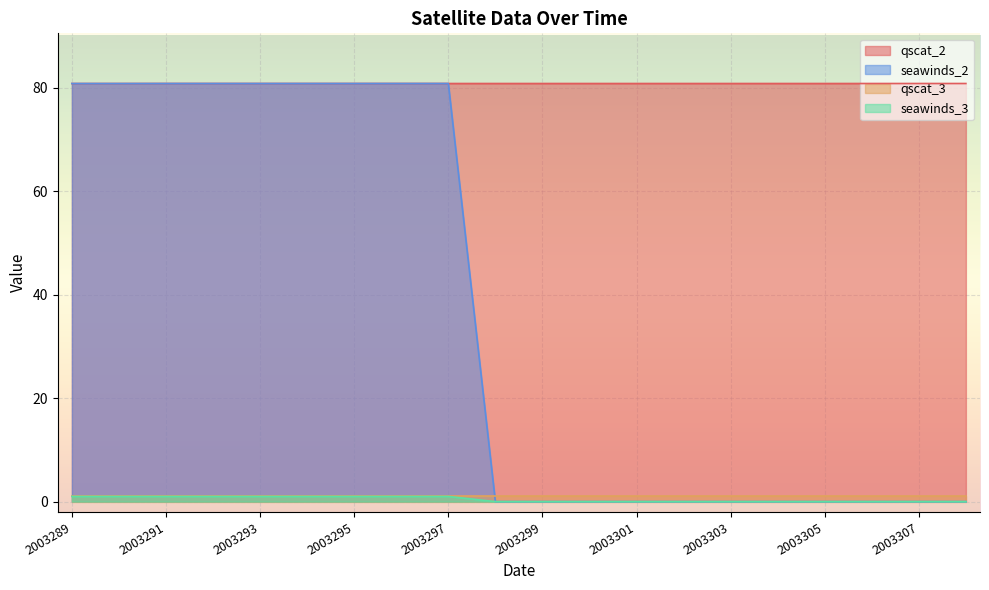

True or false: qscat_2 and seawinds_3 intersect in this chart.

False